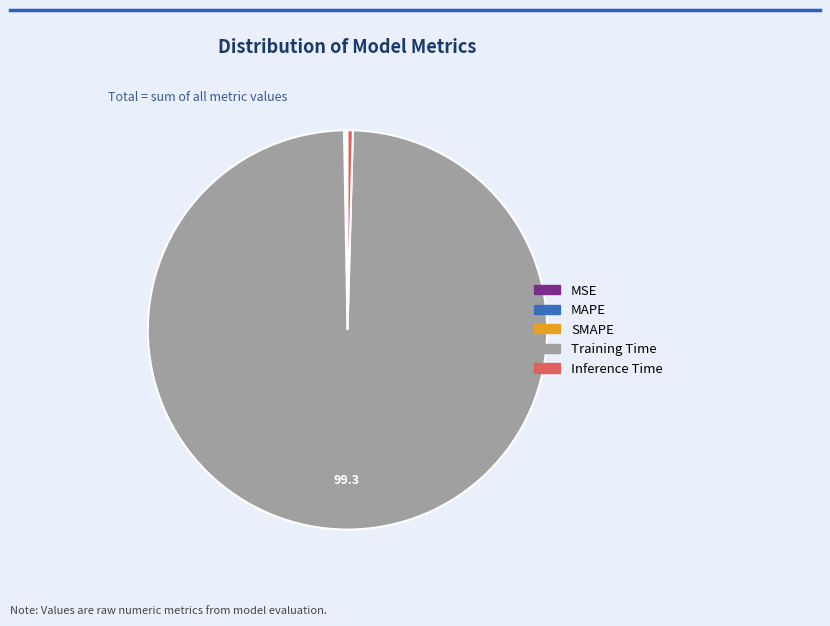

Do Inference Time and Training Time together represent more than half of the pie?

Yes